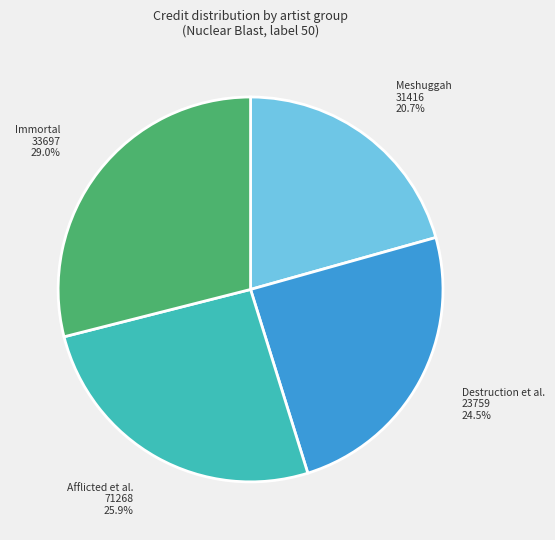

What portion of the pie excludes Afflicted et al. 71268?

74.1%